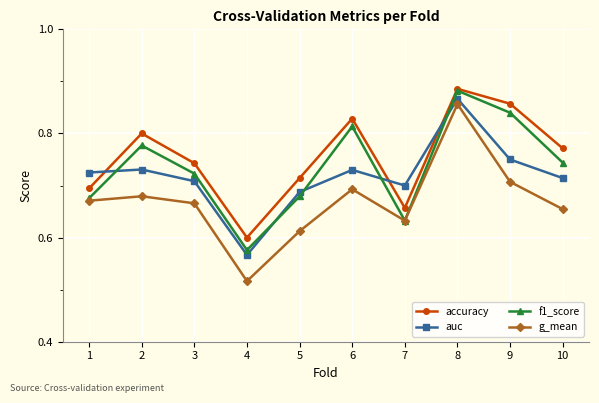

At which category is the sum across all series the highest?

8